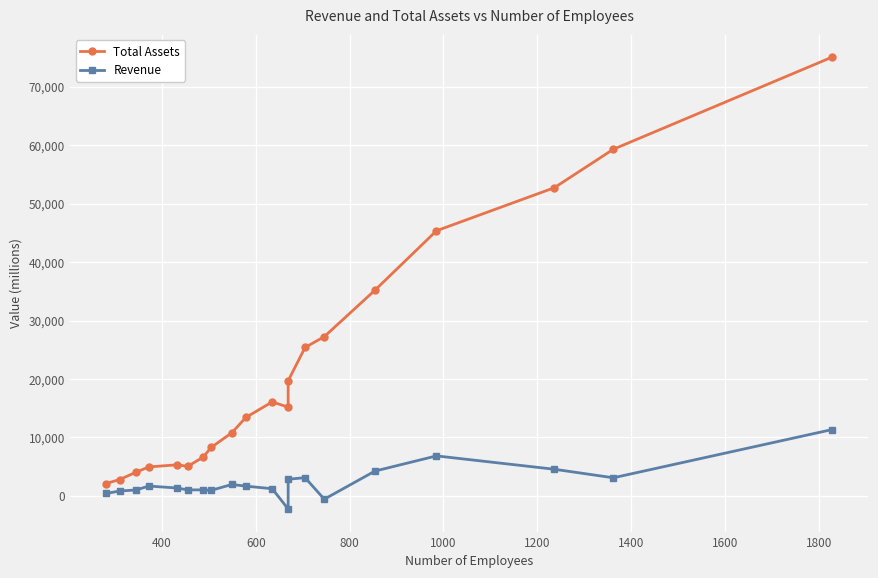

Which series has the largest range (max minus min)?

Total Assets